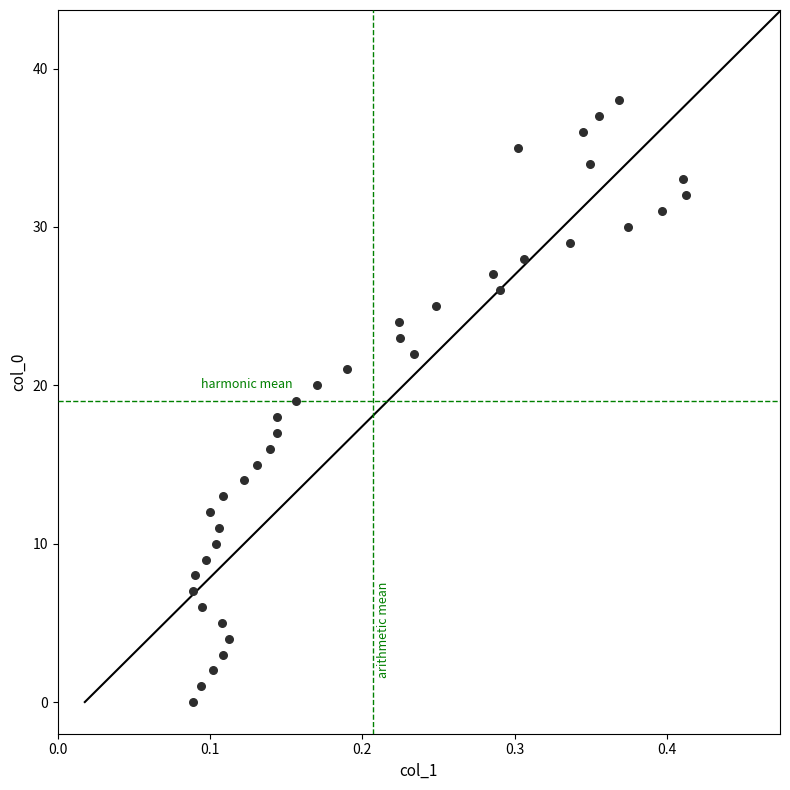

What is the range of Y values (max minus min)?

38